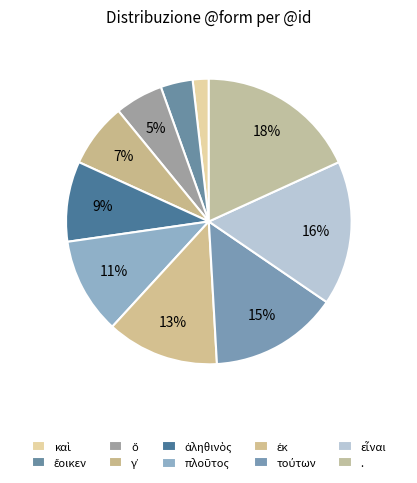

What is the ratio of the value at ἀληθινὸς to the value at .?

0.5